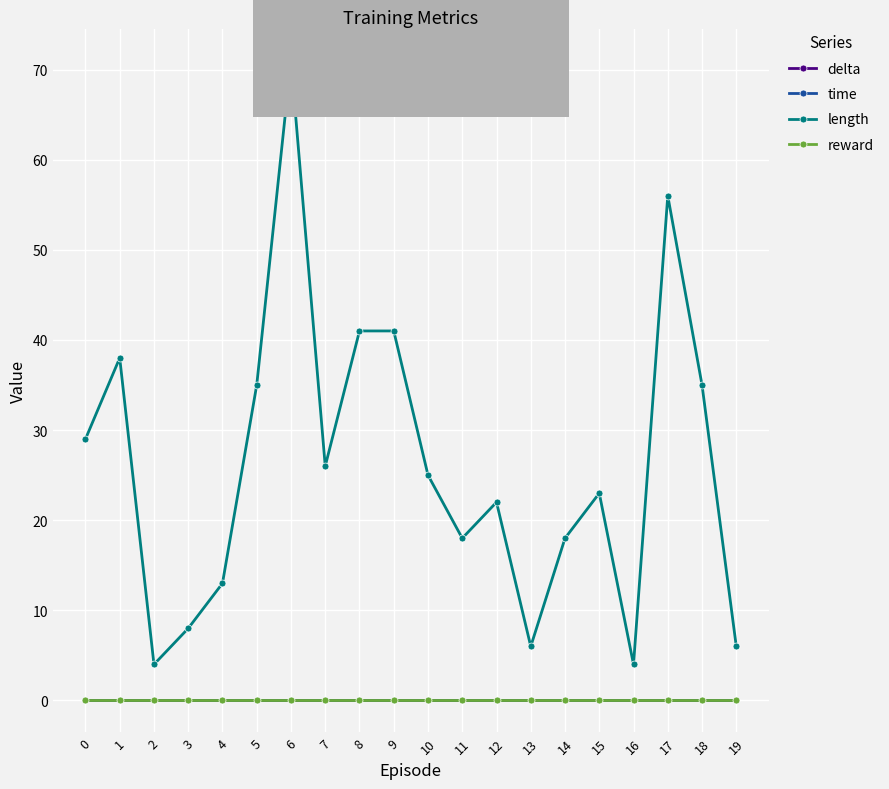

How many lines are shown in the chart?

4